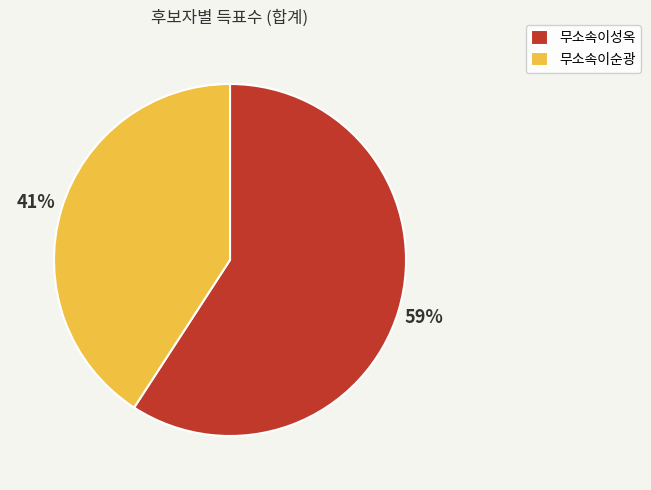

Is the sum of 무소속이순광 and 무소속이성옥 greater than half?

Yes